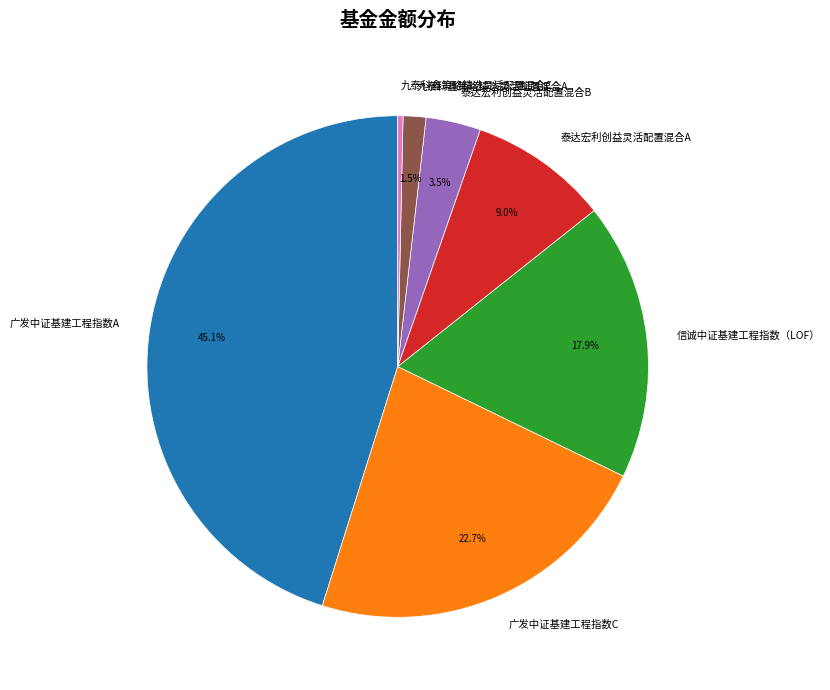

Approximately how many times larger is the value at 九泰科鑫策略精选灵活配置混合A compared to 泰达宏利创益灵活配置混合B?

0.4